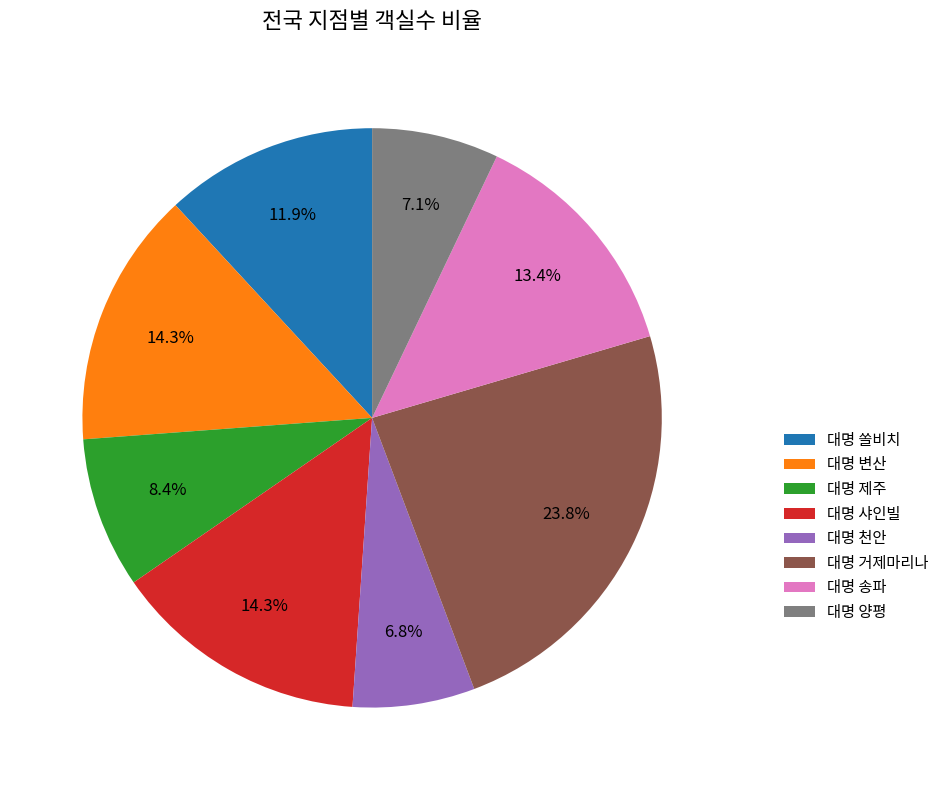

What is the total percentage of 대명 거제마리나 and 대명 양평?

30.9%